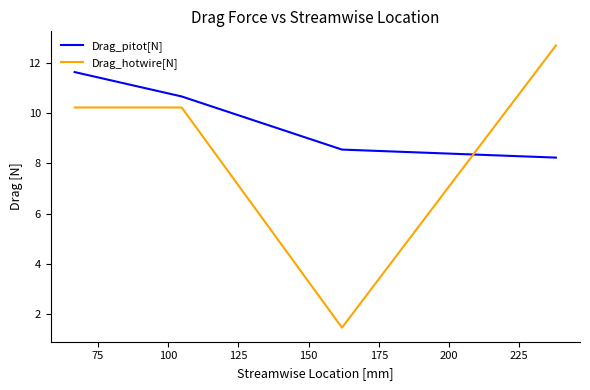

What is the greatest value displayed?

12.7